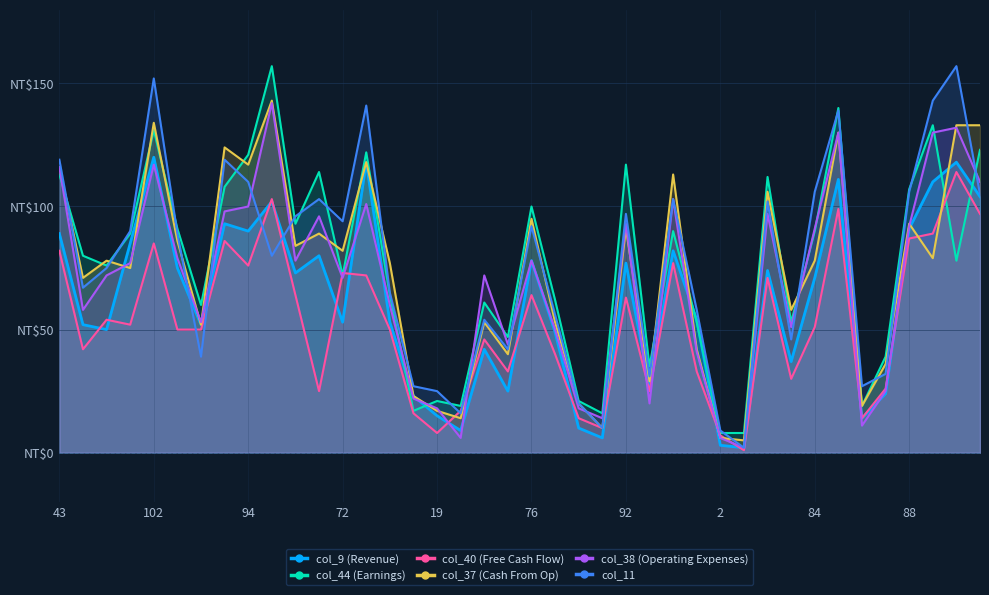

Rank the series at 10 from lowest to highest value.

col_40, col_11, col_37, col_9, col_44, col_38